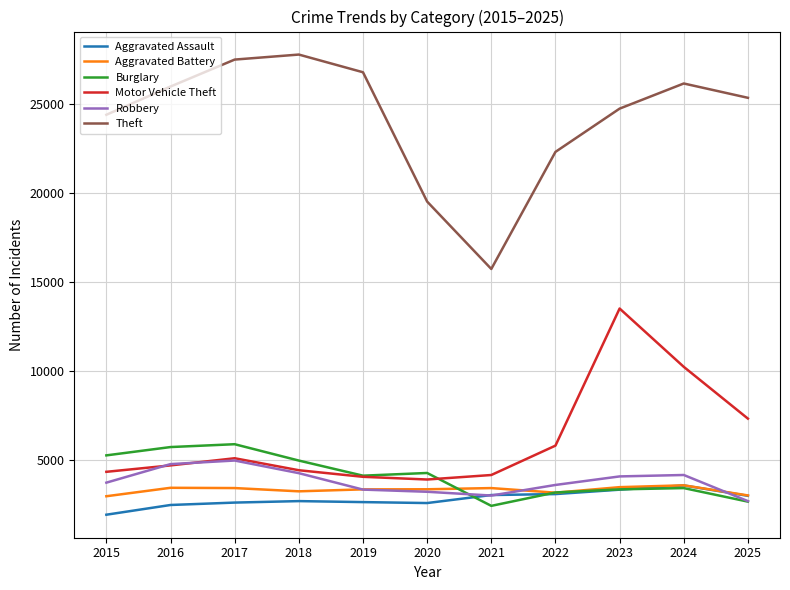

At which category is the sum across all series the highest?

2023